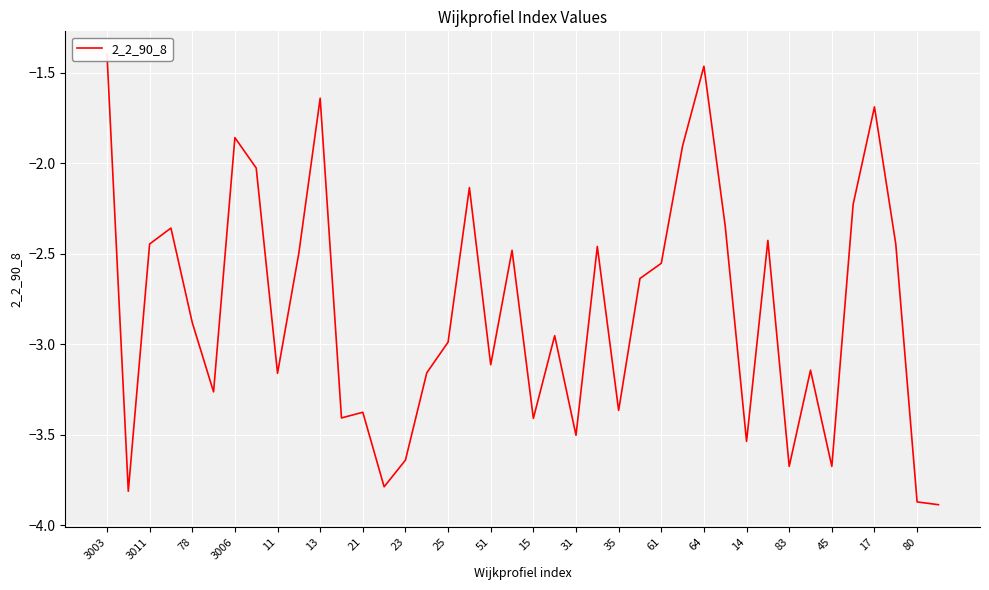

True or false: there are more than 0 points higher than both neighbors.

True